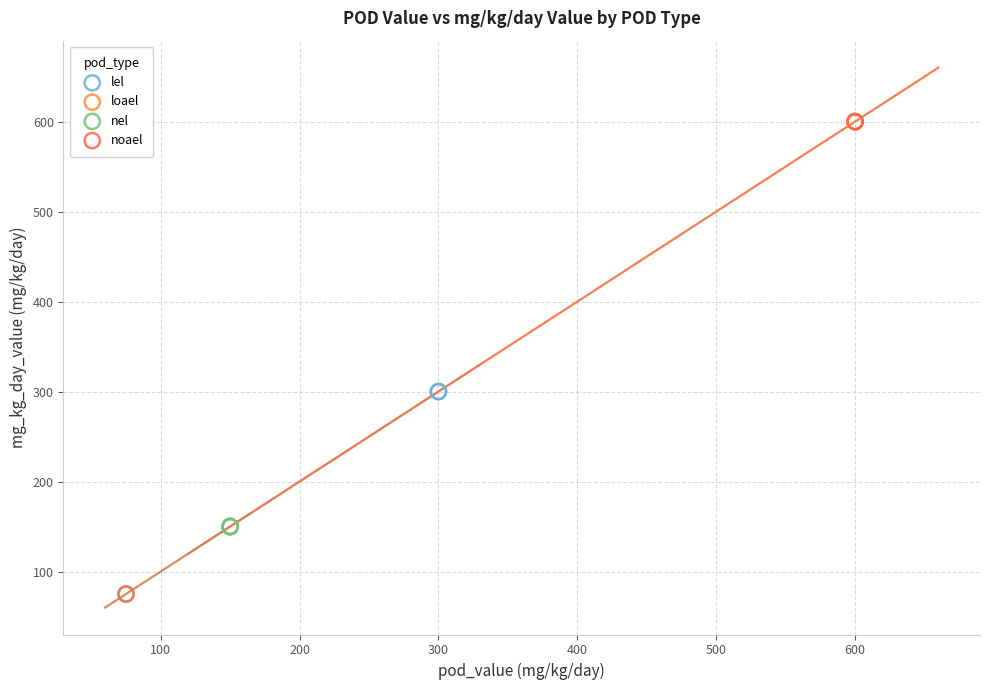

Which series has the widest spread of Y values?

noael